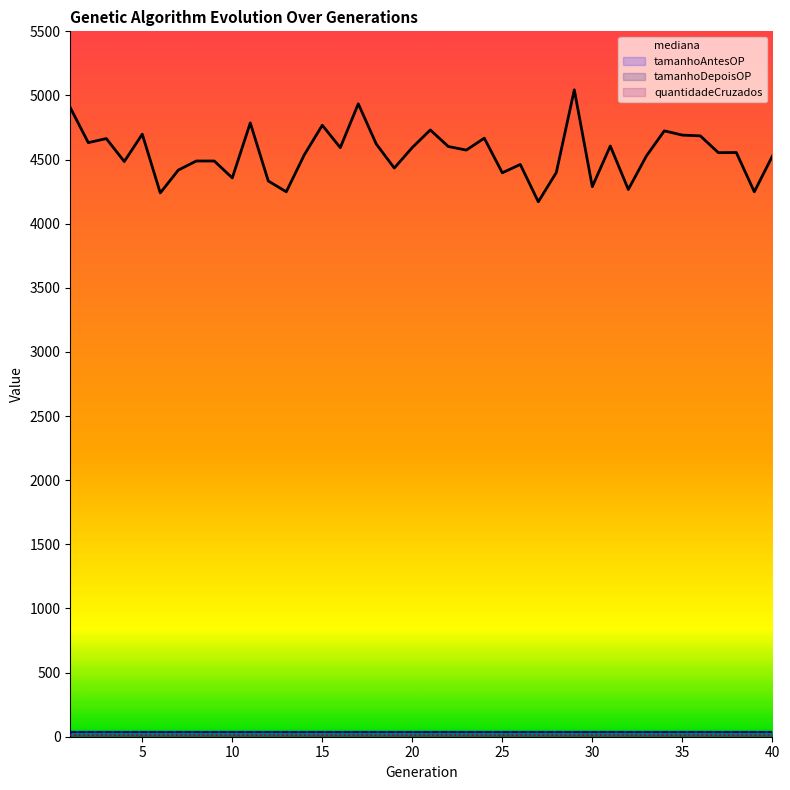

Does the chart display data point markers on the line(s)?

No